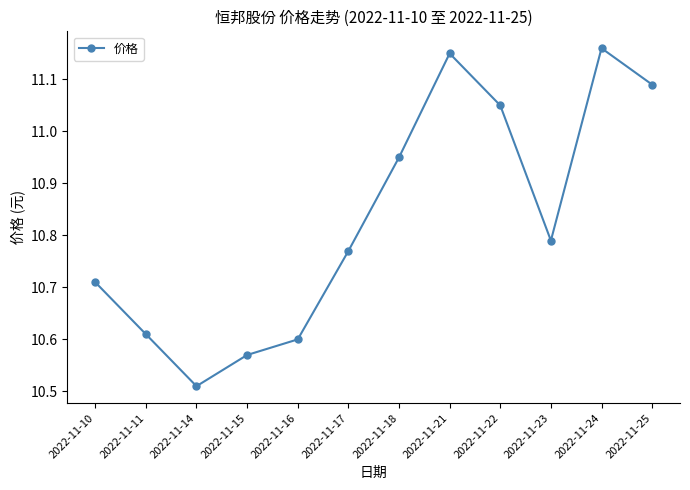

How many interior local peaks (higher than both neighbors) does the data have?

2